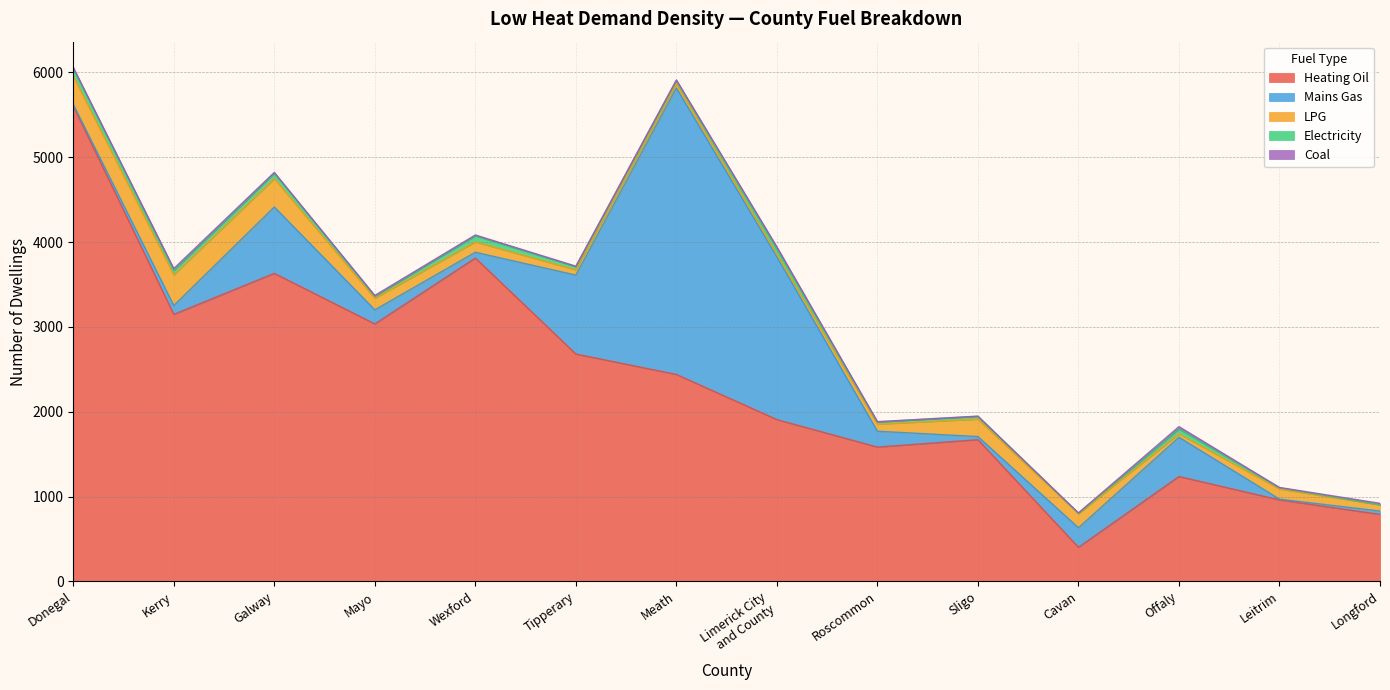

At which category does Coal reach its first local valley?

Tipperary